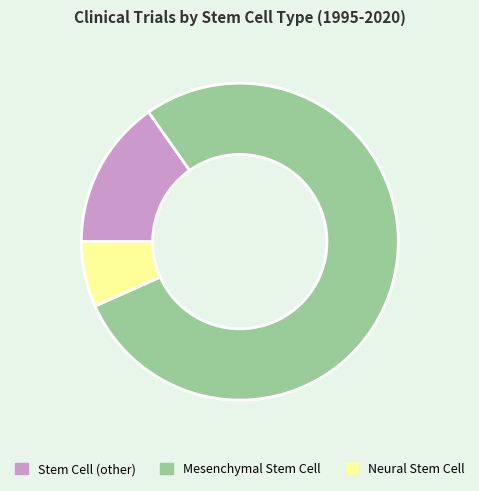

Combined, do Neural Stem Cell and Mesenchymal Stem Cell account for over 50%?

Yes